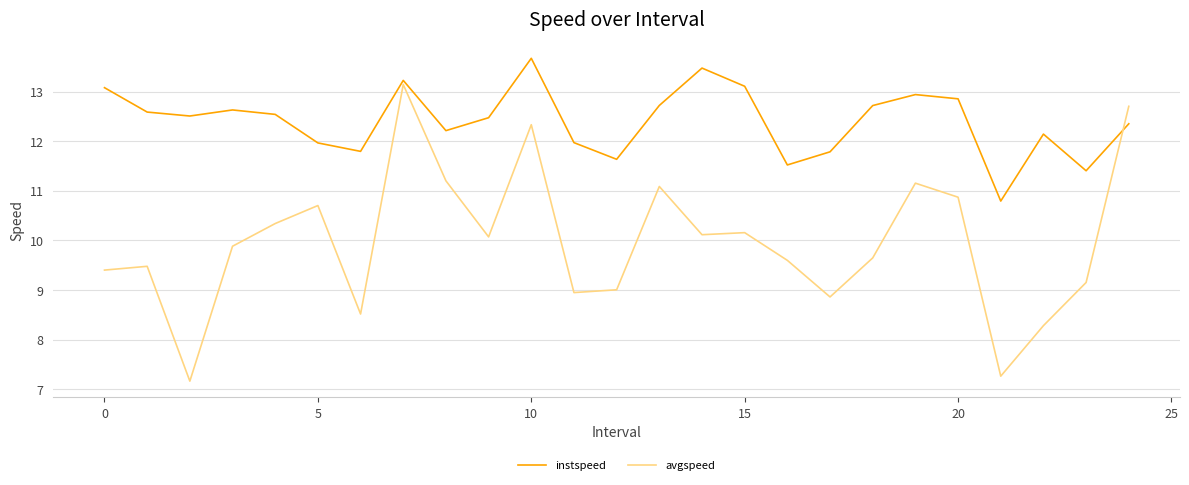

True or false: avgspeed and instspeed cross at least once.

True